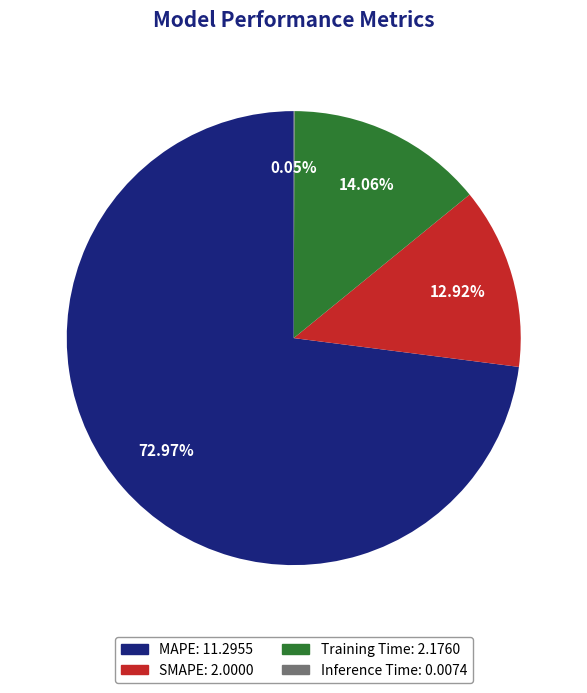

What is the largest slice in the pie chart?

MAPE